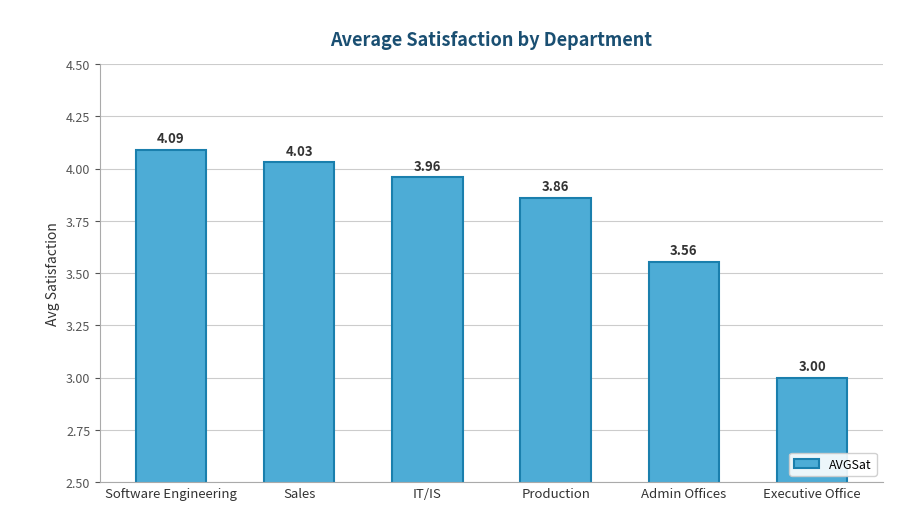

Which category has the highest value across all series?

Software Engineering